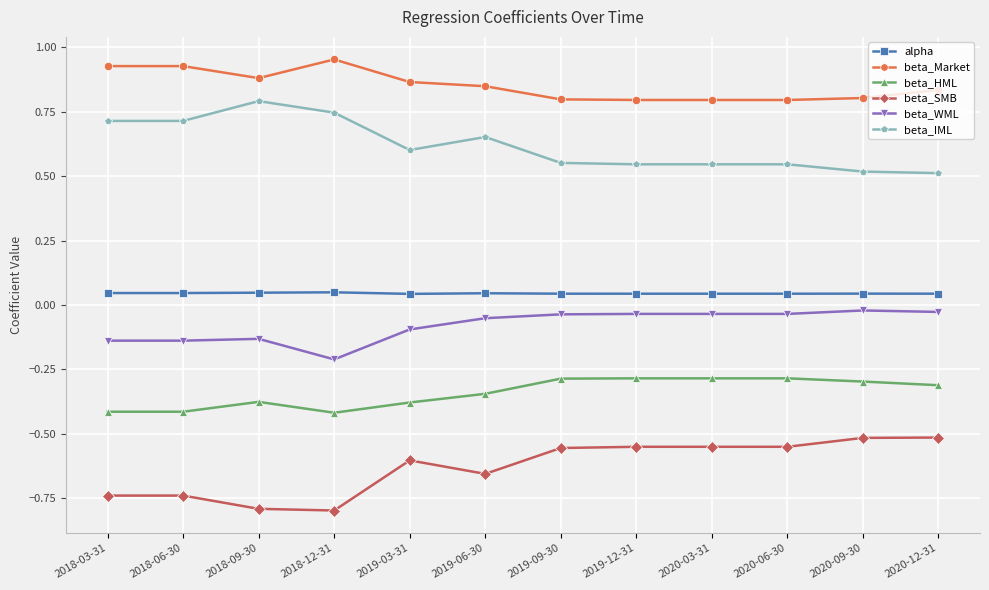

What are all the series names shown in the legend?

alpha, beta_Market, beta_HML, beta_SMB, beta_WML, beta_IML